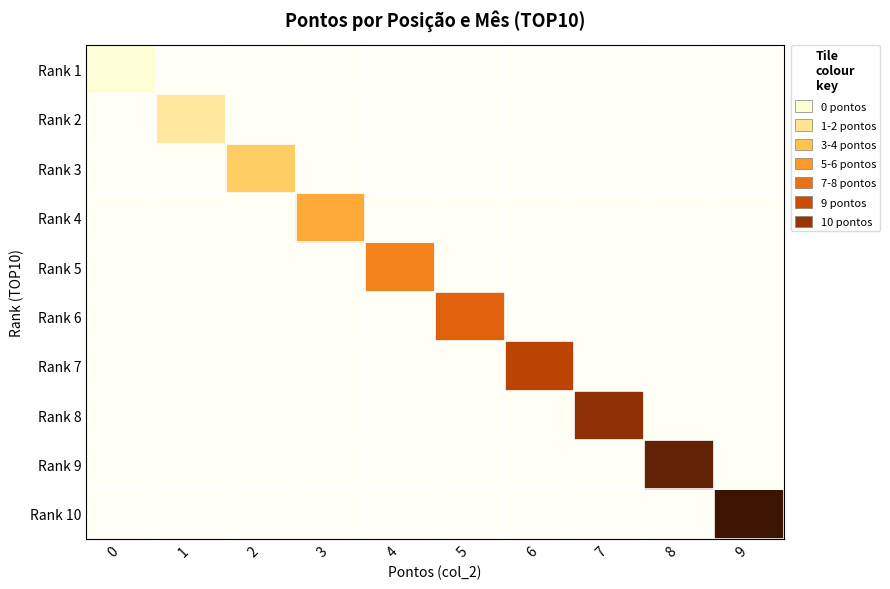

Which category has the highest value across all series?

9